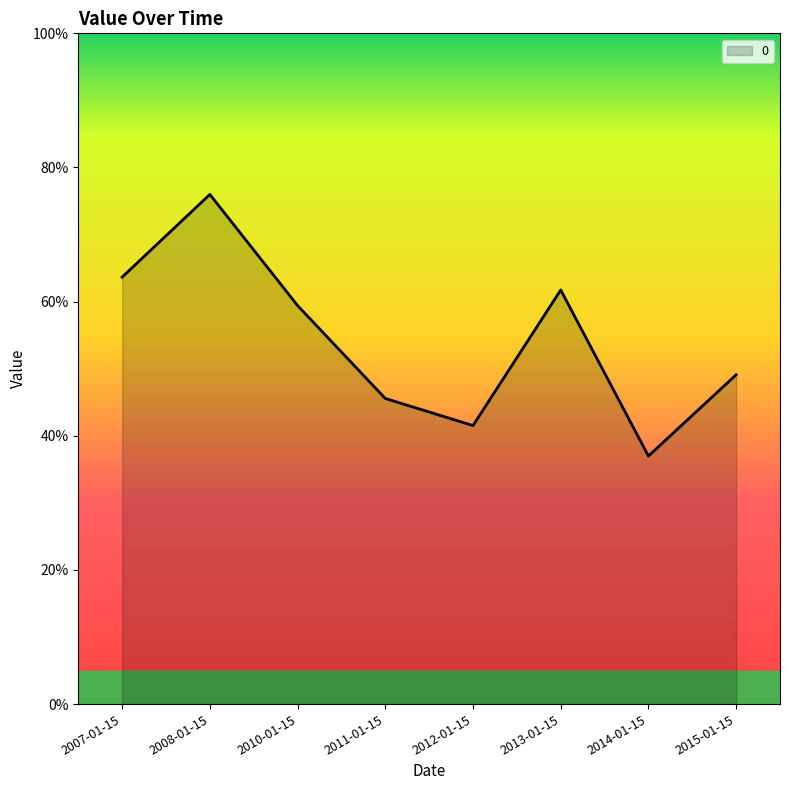

Reading left to right, transcribe all the data shown in this chart.

0.6	0.8	0.6	0.5	0.4	0.6	0.4	0.5